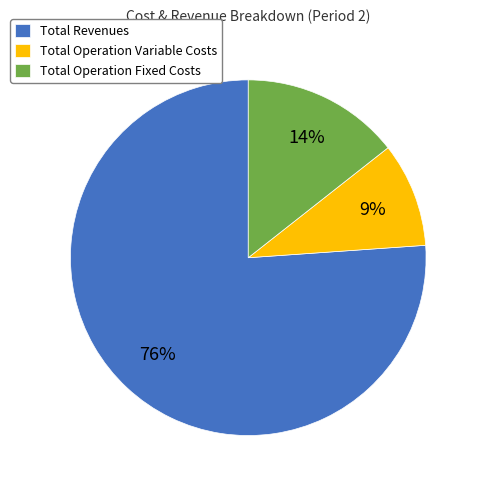

Is it true that Total Operation Fixed Costs is 14% of the pie?

True